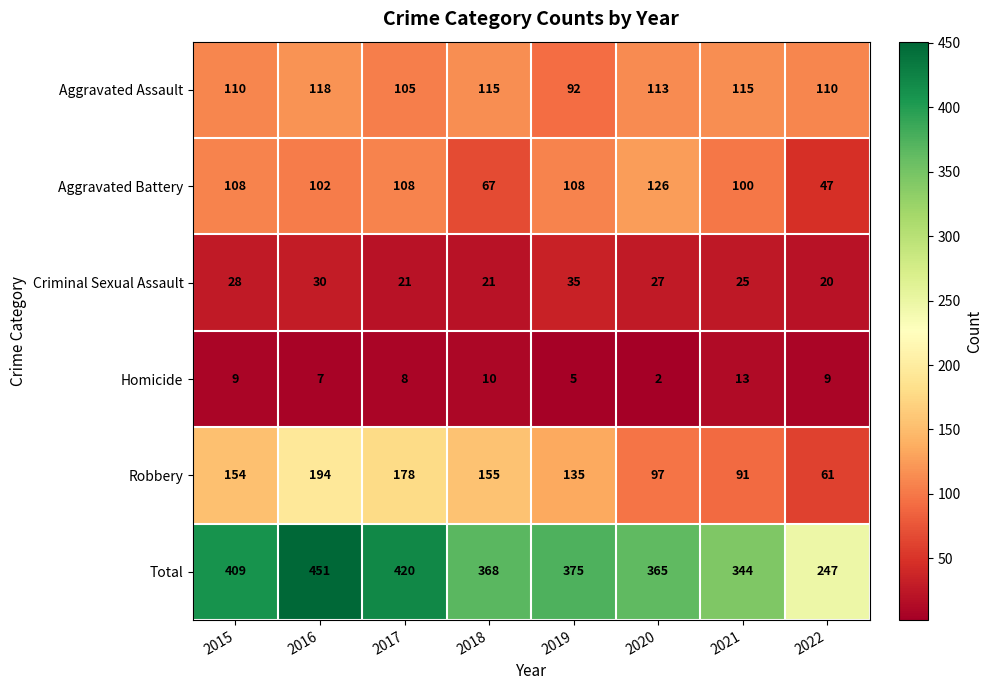

What is the greatest value displayed?

451